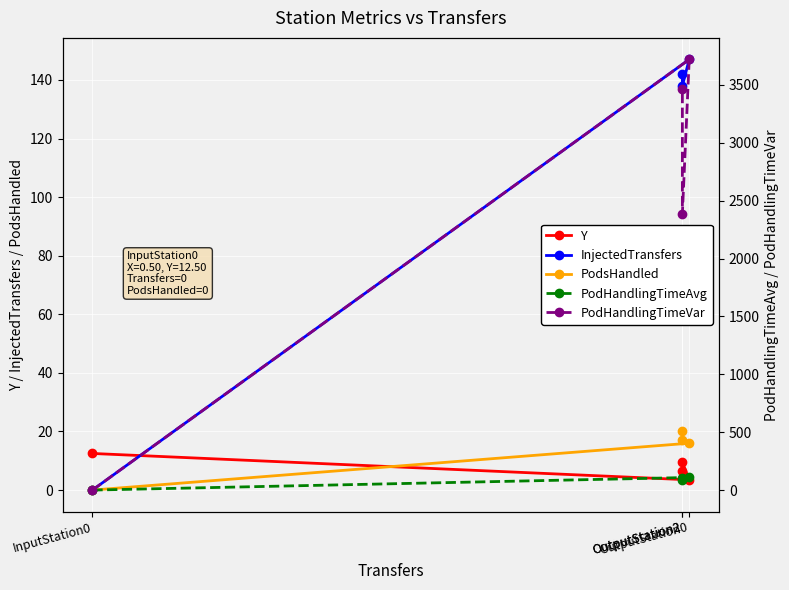

True or false: PodsHandled and PodHandlingTimeVar intersect in this chart.

False